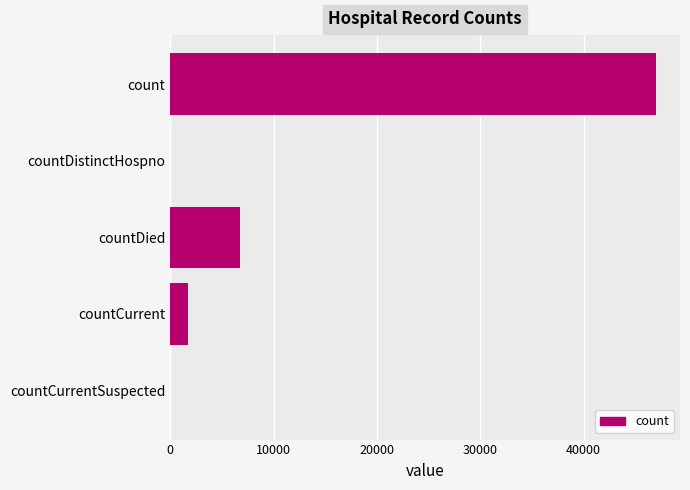

Reading top to bottom, list all the values displayed in this chart.

count=46973	countDistinctHospno=0	countDied=6721	countCurrent=1685	countCurrentSuspected=0